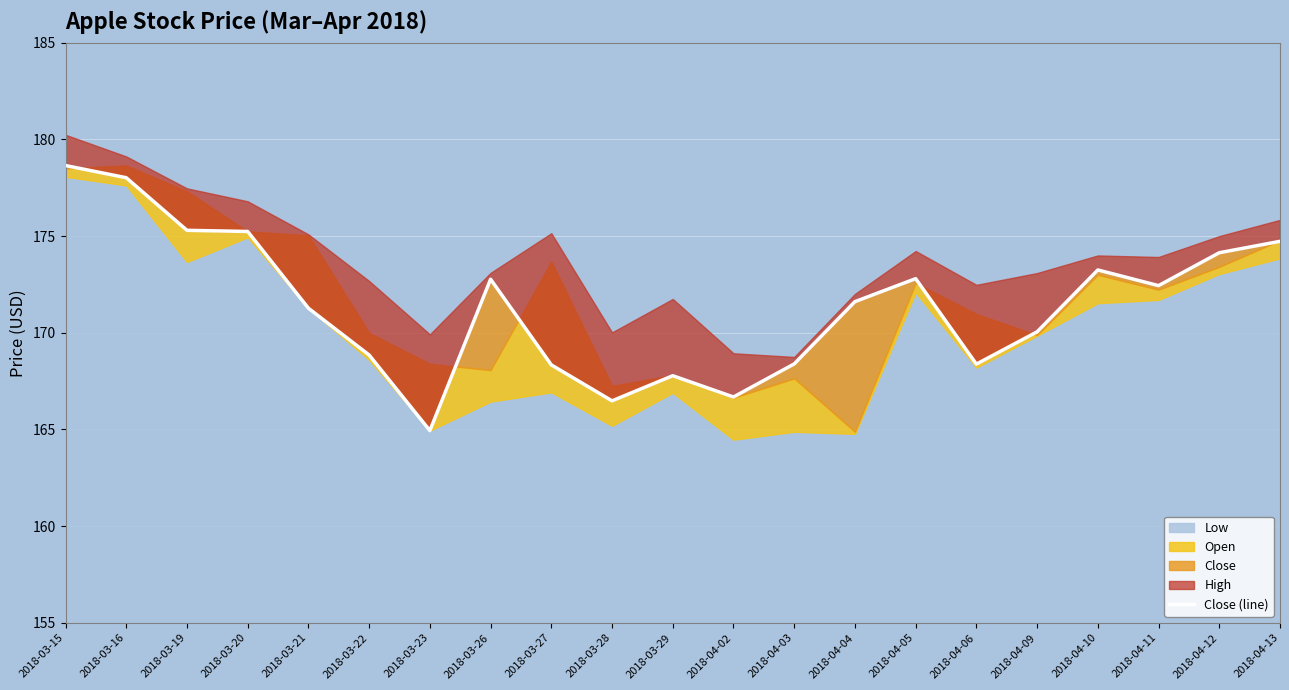

True or false: the data shows 229.5 at 2018-03-27.

False